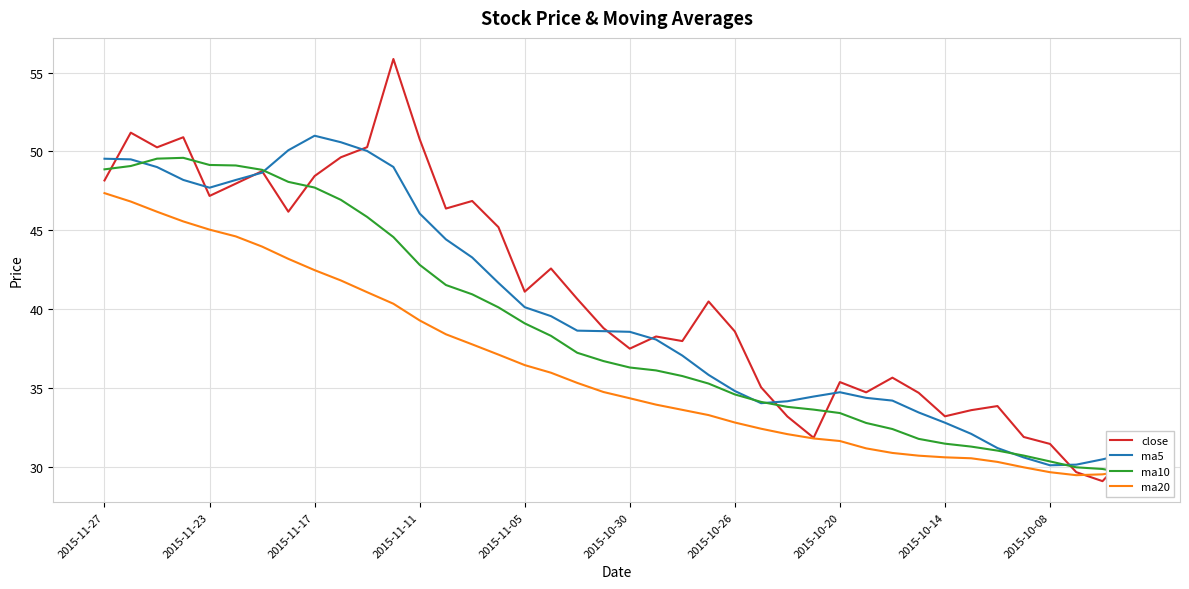

How many data points in close are above 40?

20